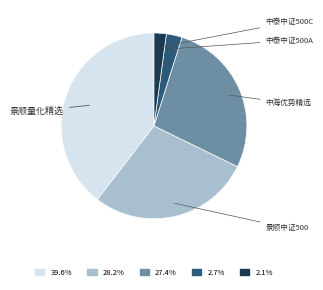

How many segments does this pie chart have?

5